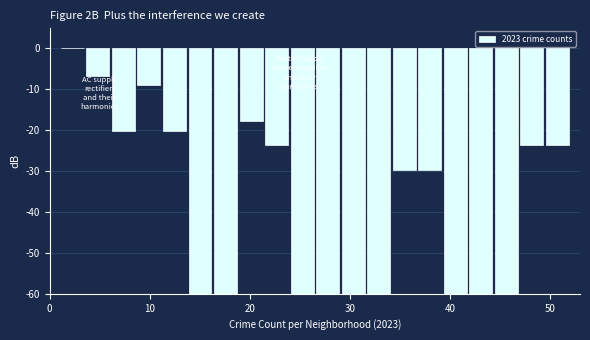

Read against the x-axis, roughly where is the centre of the tallest bar?

2